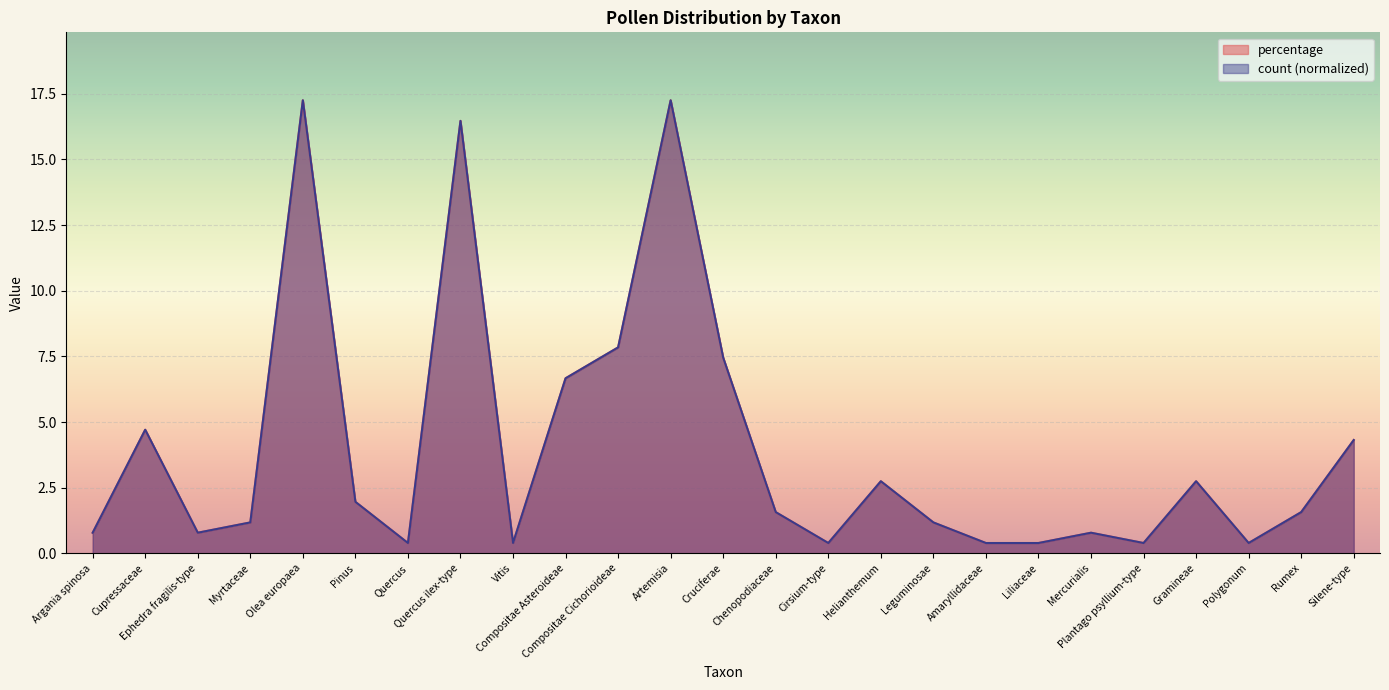

At which label does count first exceed 1?

Cupressaceae